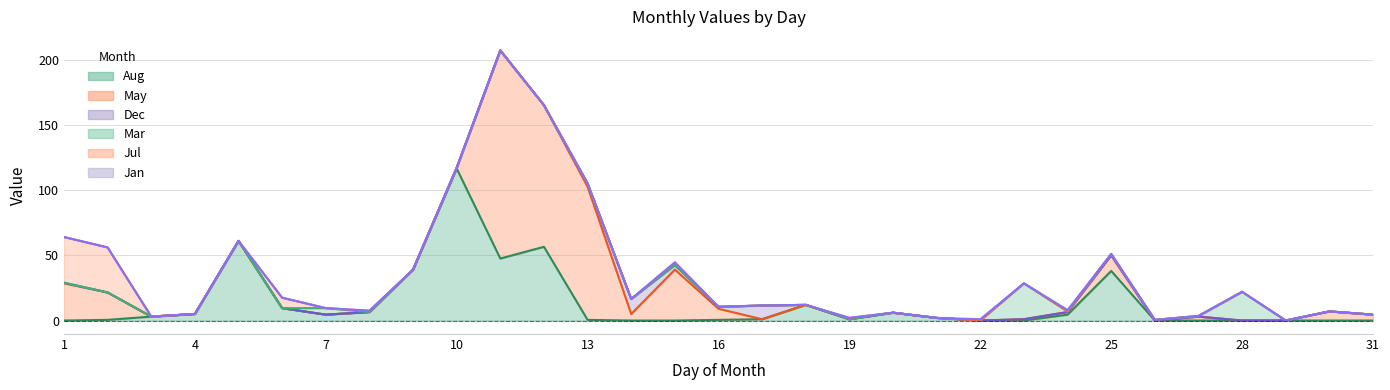

How many interior local valleys does the Aug series have?

3